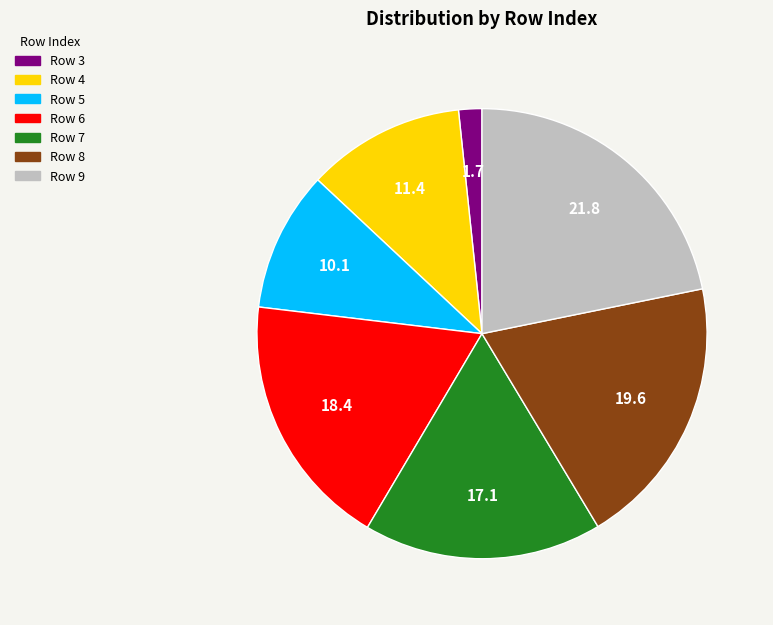

Does any single category account for the majority?

No